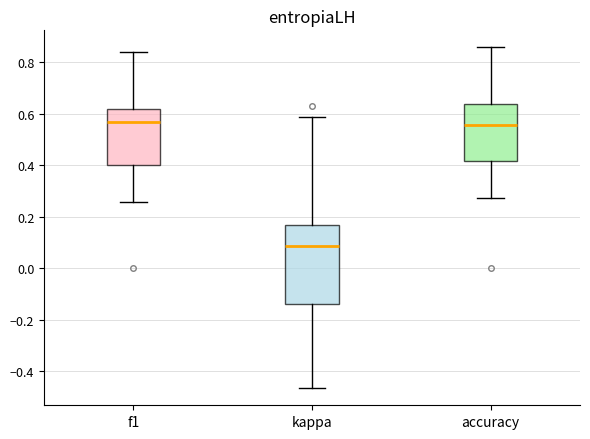

Where is the upper edge of the box for f1 on the y-axis? The values are not printed on the chart, so give them approximately, as read against the axis.

0.62